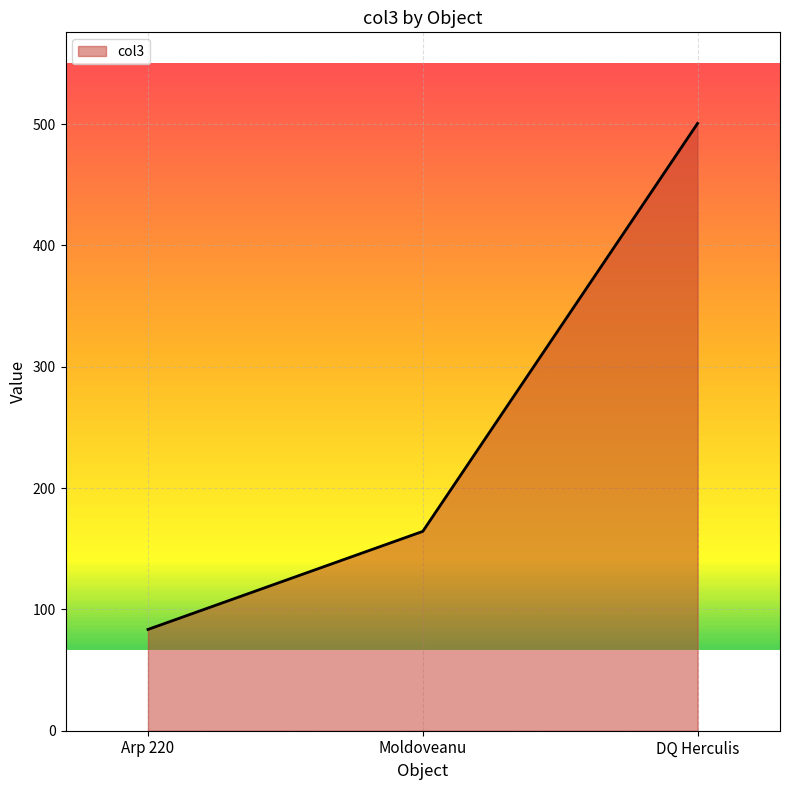

What is the change in value from Moldoveanu to DQ Herculis?

+336.3